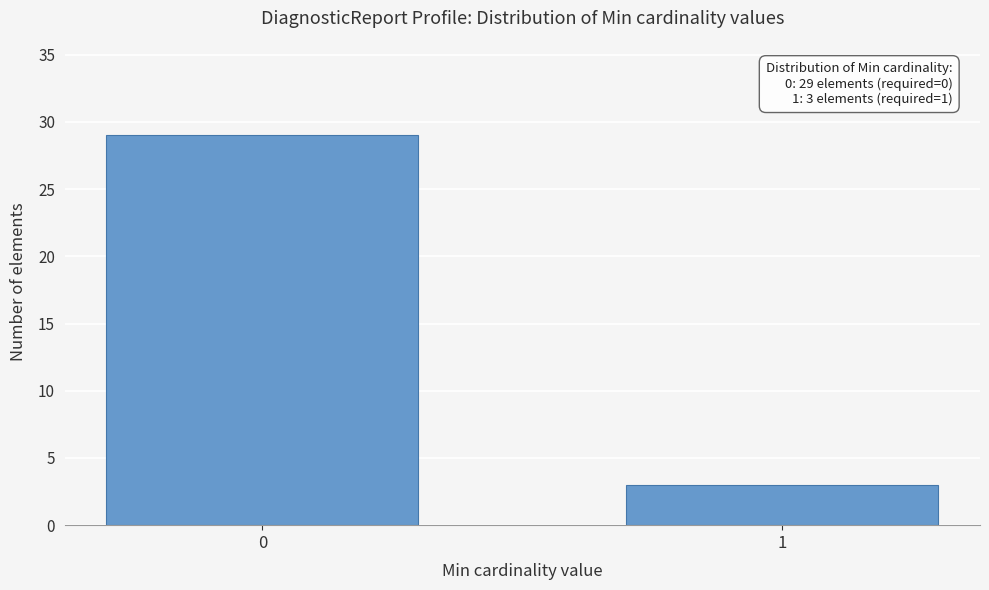

Reading left to right, transcribe all the data shown in this chart.

0=29	1=3